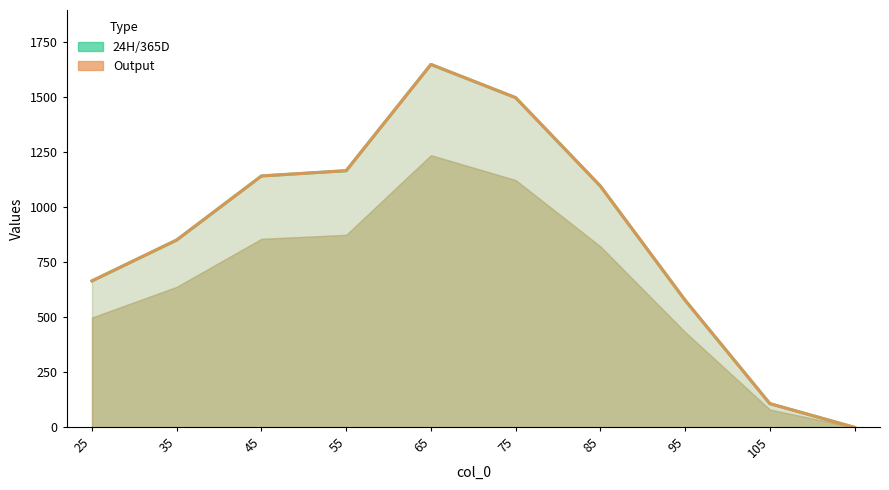

In 24H/365D, how many points are higher than both neighbors (excluding endpoints)?

1